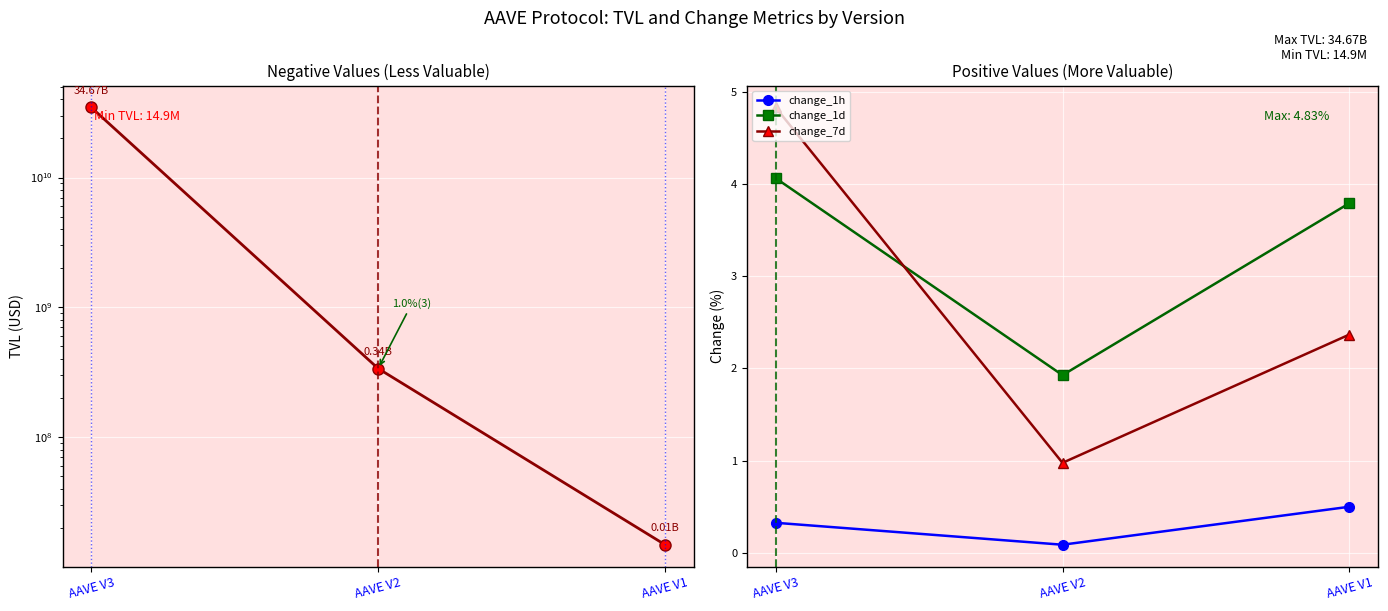

What is the total value across all series at AAVE V2?

338239510.3